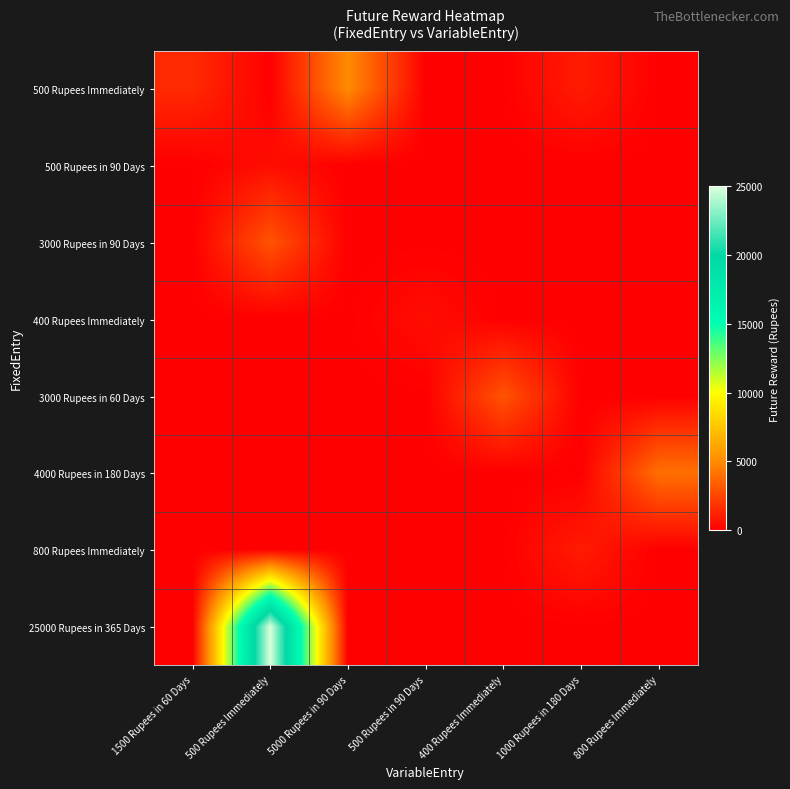

At which category does the chart reach its peak across all series?

500 Rupees Immediately